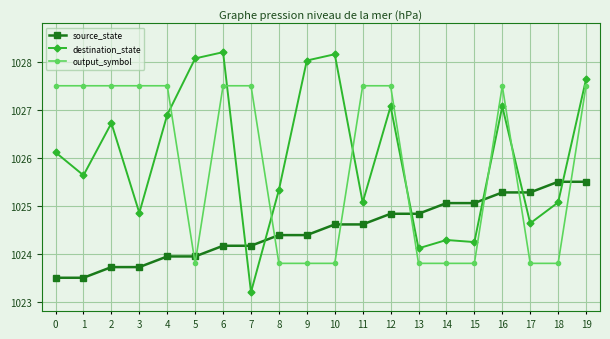

What is the sum of all output_symbol values?

20516.7